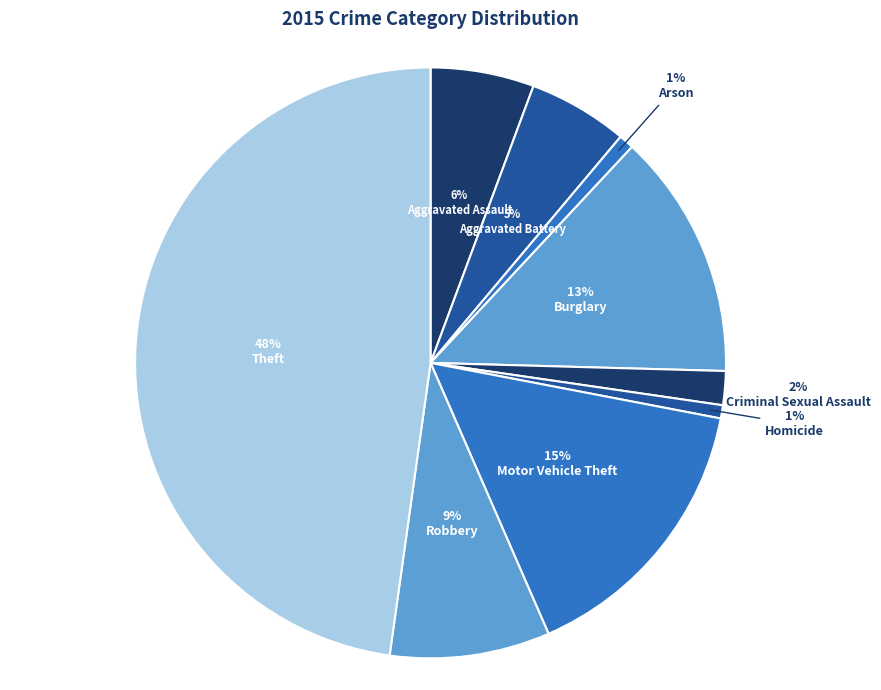

Which slice is the smallest?

Homicide